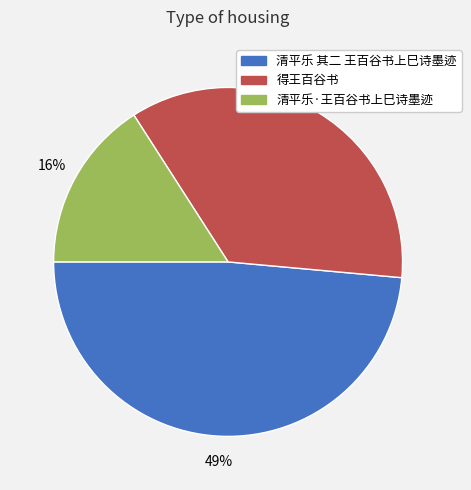

Is it true that 清平乐 其二 王百谷书上巳诗墨迹 is 49% of the pie?

True